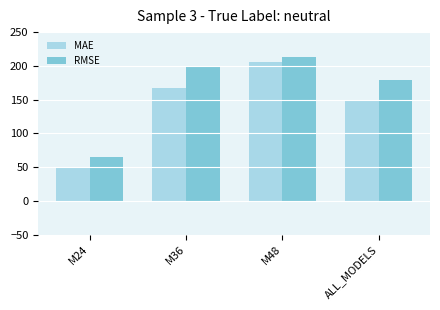

Rank the series by their average value, from highest to lowest.

RMSE, MAE